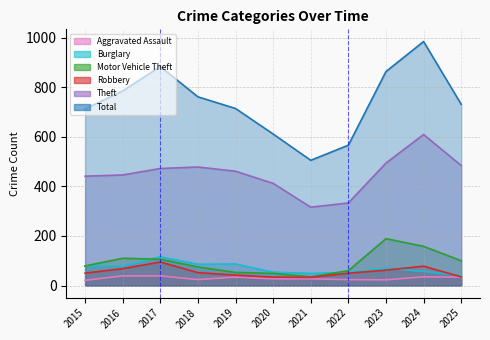

Rank the categories by Burglary value from lowest to highest.

2025, 2021, 2022, 2020, 2024, 2023, 2015, 2016, 2018, 2019, 2017